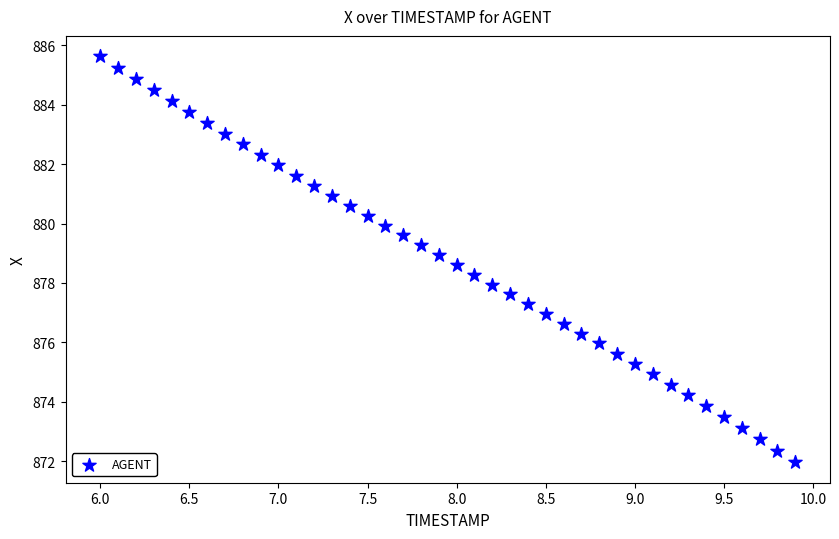

What is the range of Y values (max minus min)?

13.7